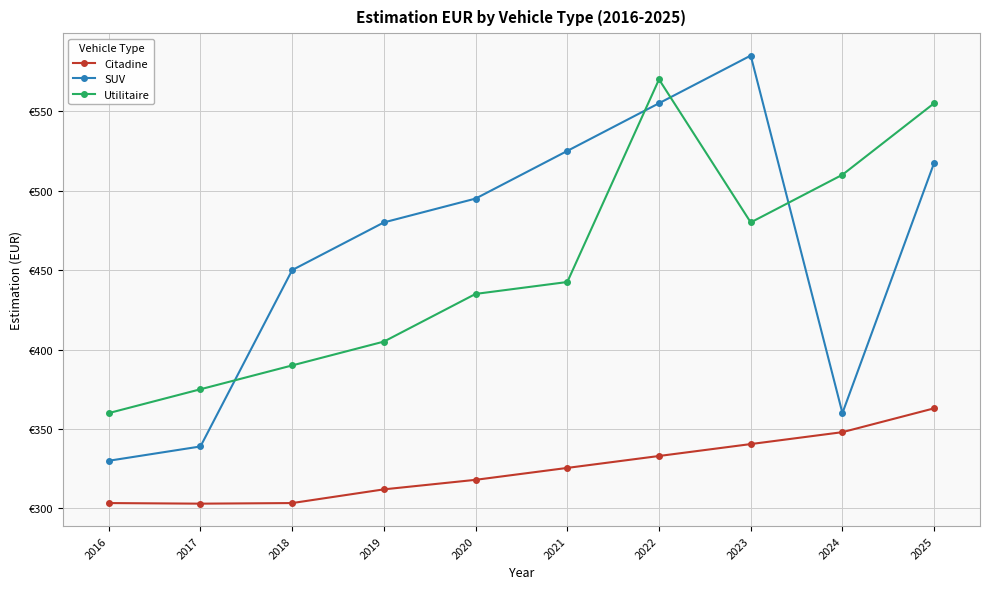

What are all the series names shown in the legend?

Citadine, SUV, Utilitaire